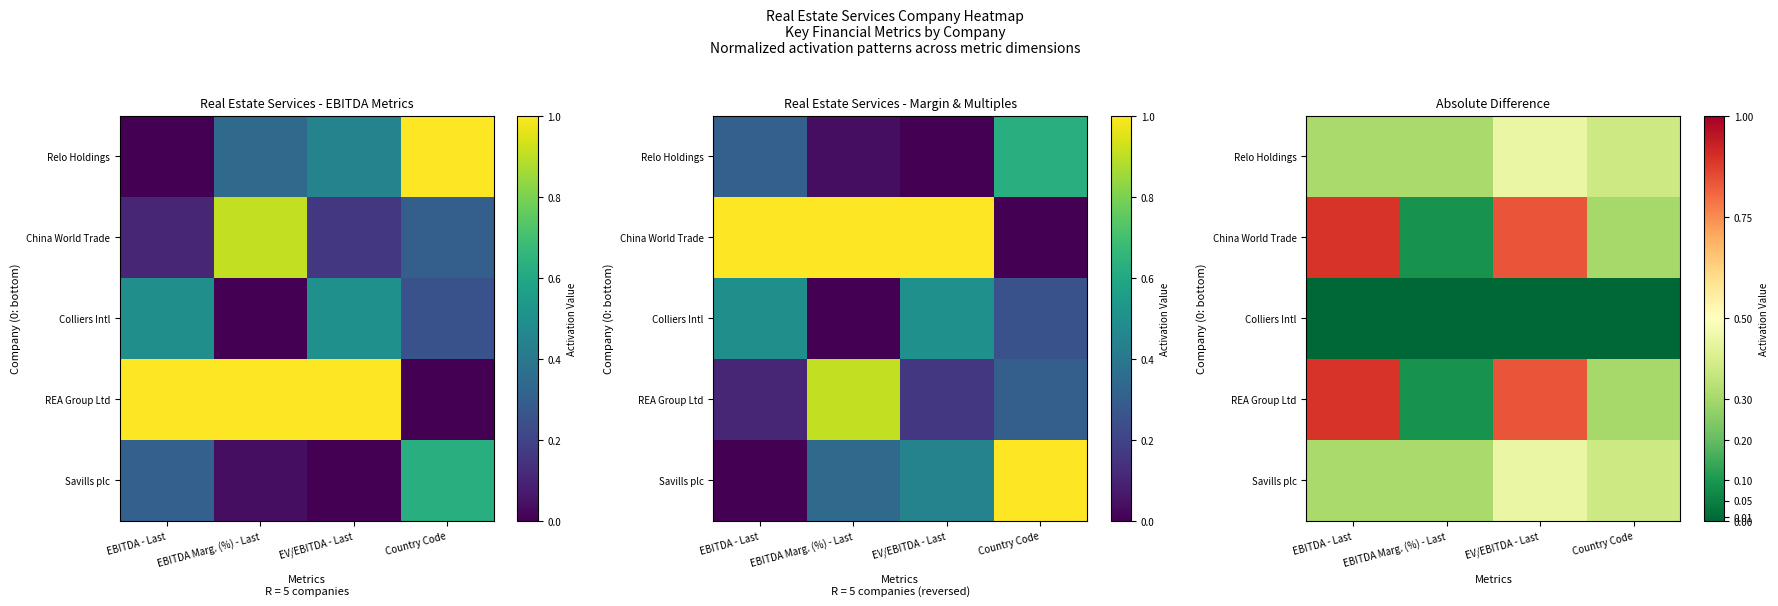

At which label is REA Group Ltd closest to 0?

EBITDA Marg. (%) - Last